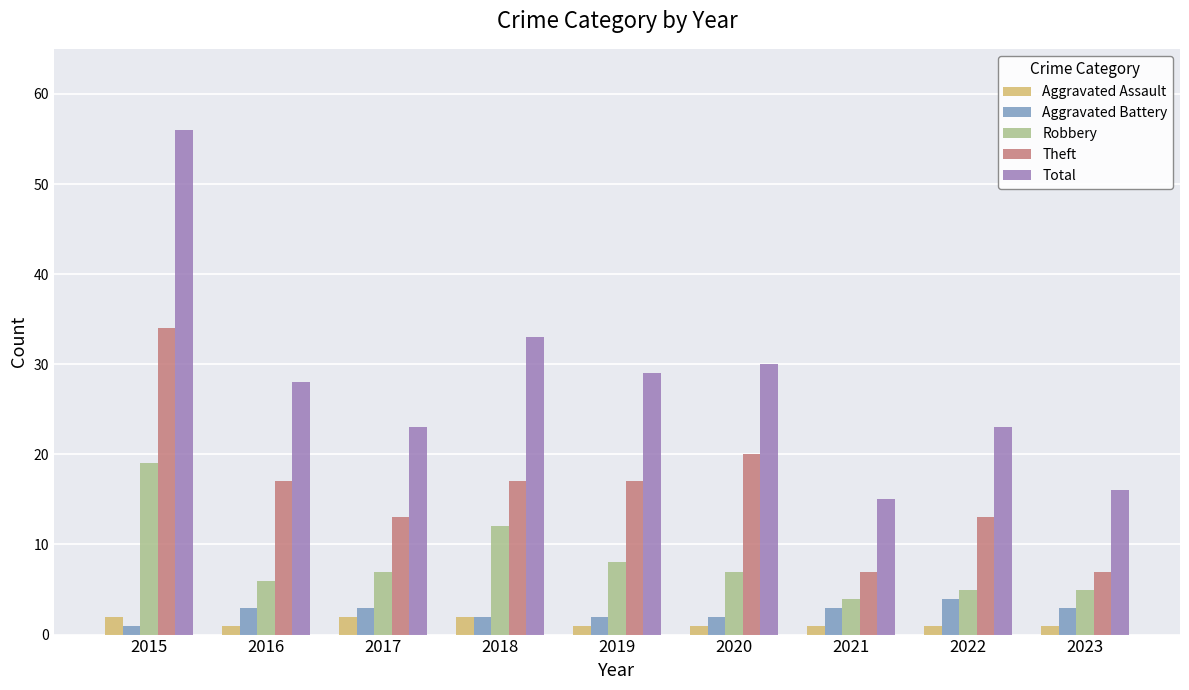

Is it true that Robbery equals 4 at 2021?

True